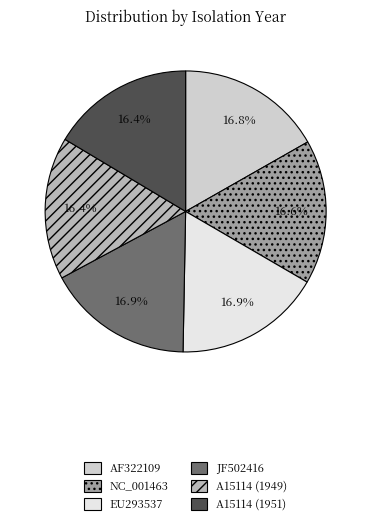

Is AF322109 the majority of the pie?

No